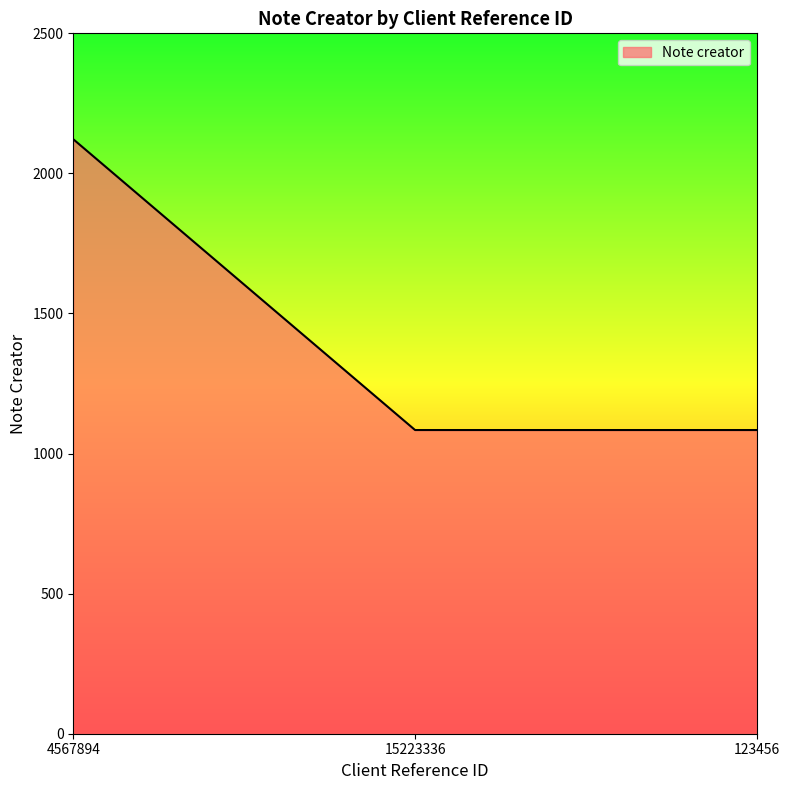

The value at 4567894 is 1447. True or false?

False